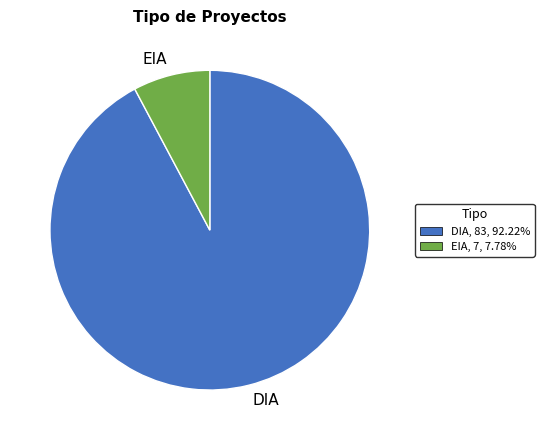

Combined, do EIA and DIA account for over 50%?

Yes